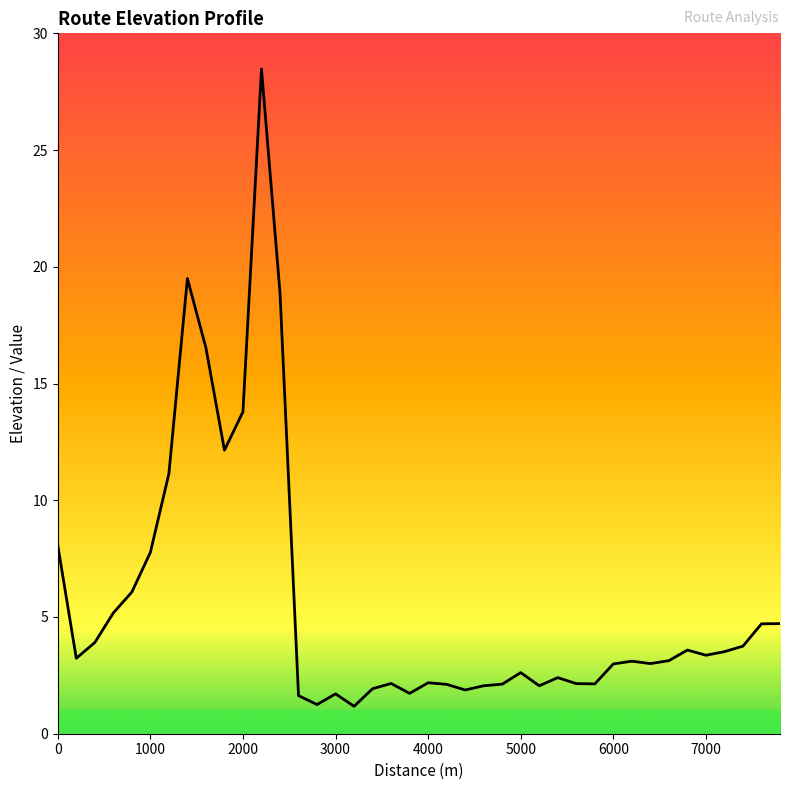

What is the greatest value displayed?

28.5